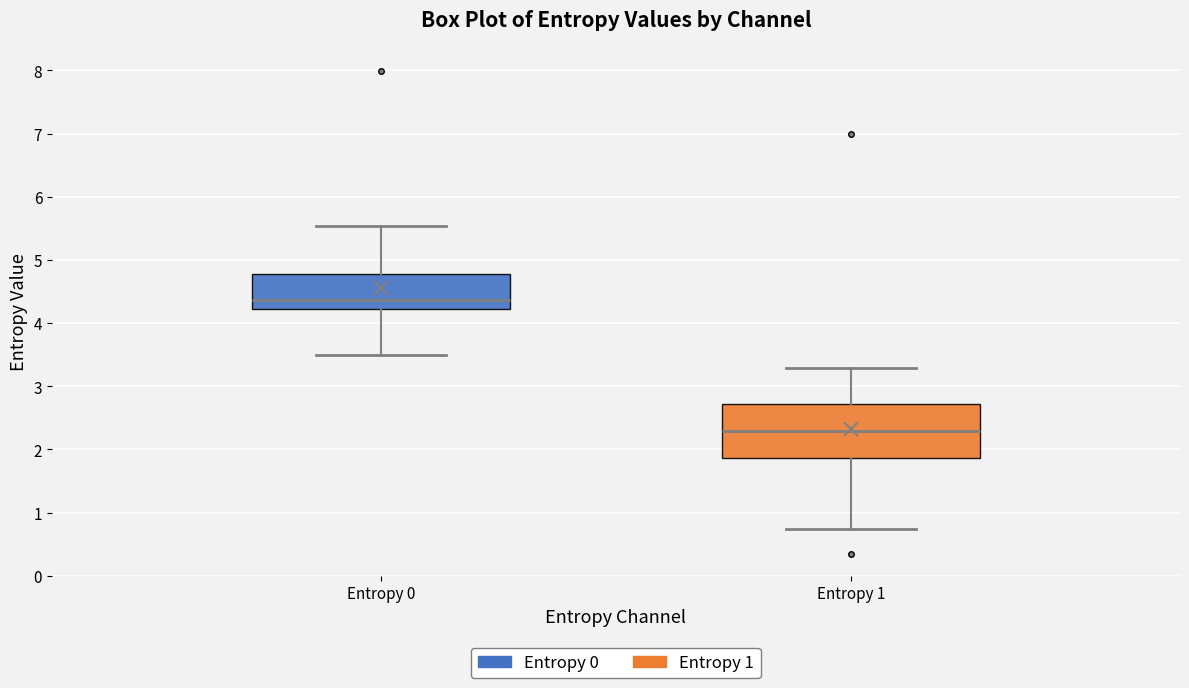

Which box is the tallest, from its lower edge to its upper edge?

Entropy 1